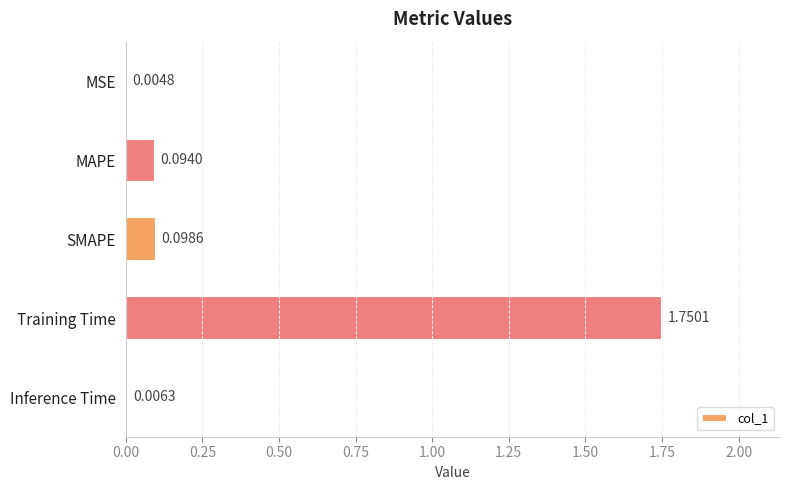

Where is the data nearest to the value 0?

MSE